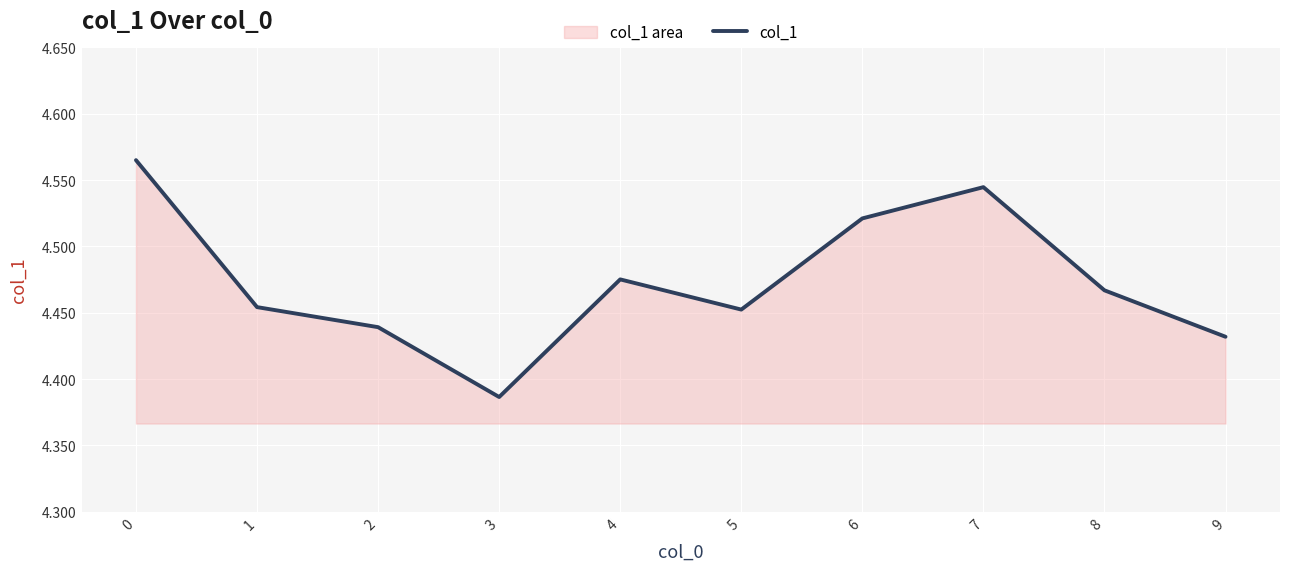

Which has a higher value, 1 or 9?

1